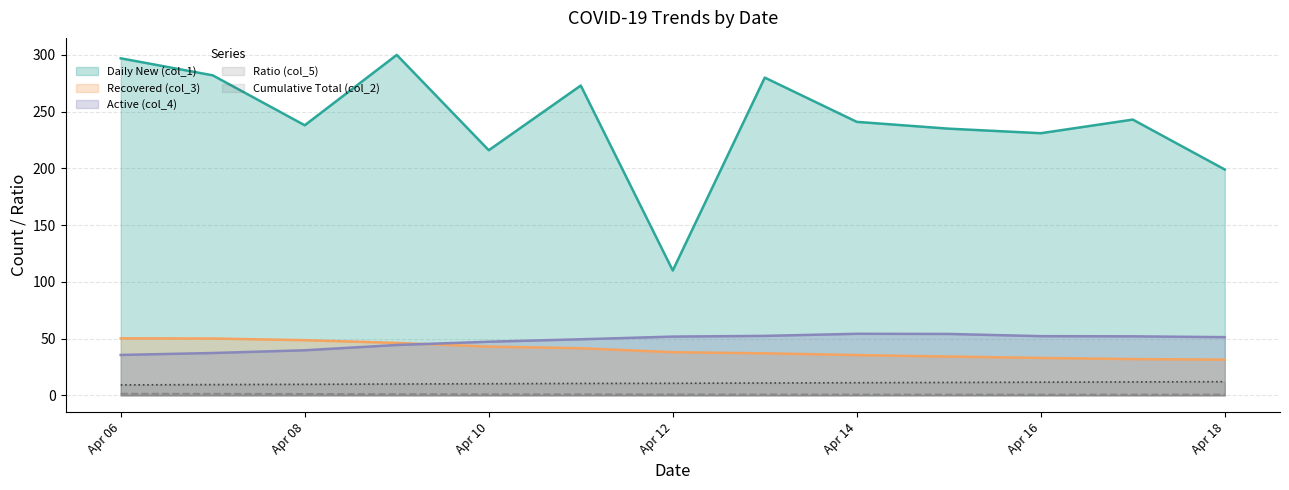

Between 2020-04-09 and 2020-04-06, which is larger?

2020-04-09